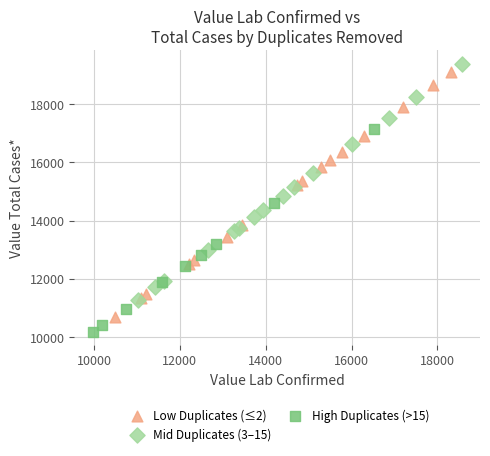

Which series reaches the minimum Y coordinate?

High Duplicates (>15)